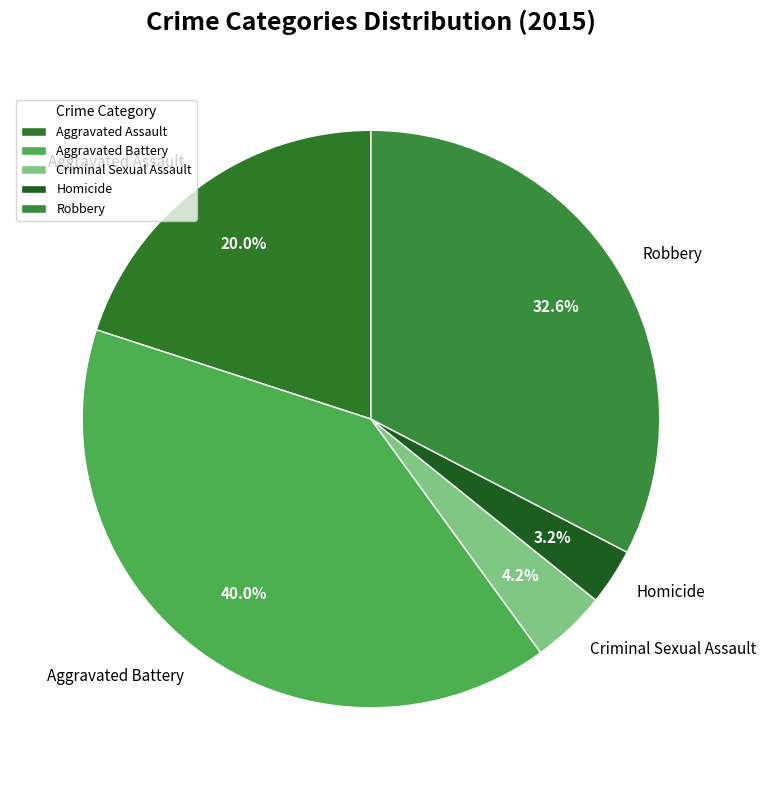

How many segments does this pie chart have?

5